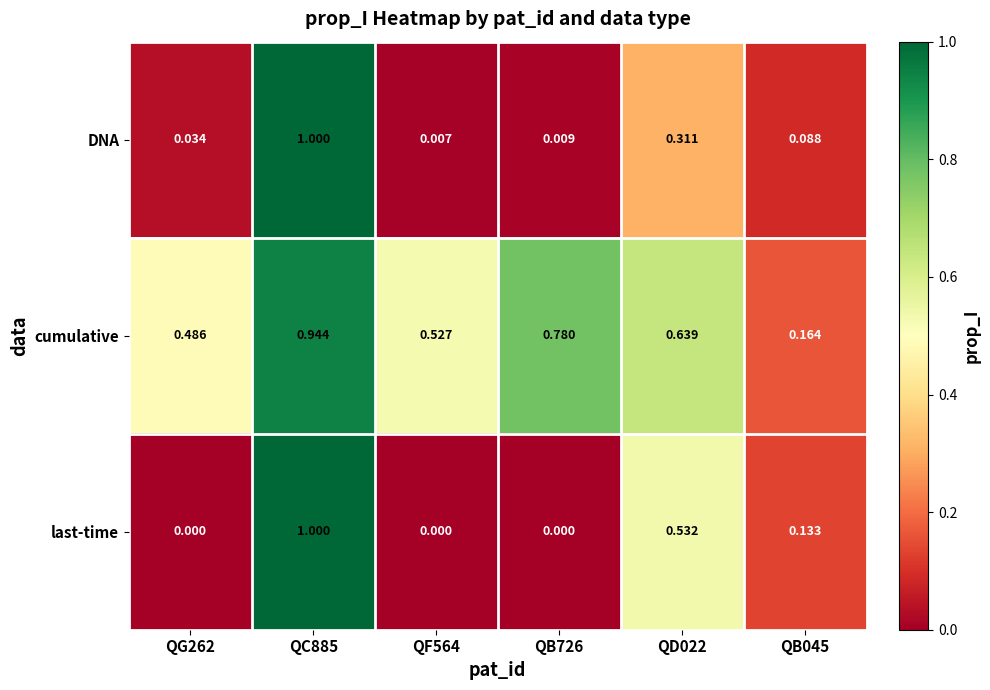

Which series has the largest range (max minus min)?

last-time